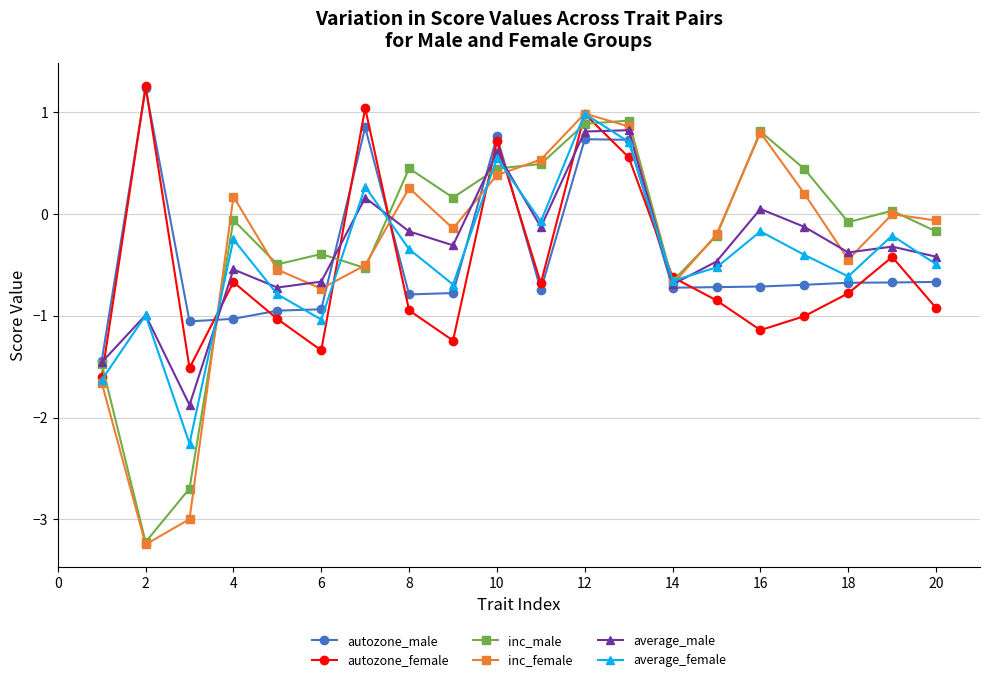

In average_female, how many points are higher than both neighbors (excluding endpoints)?

7